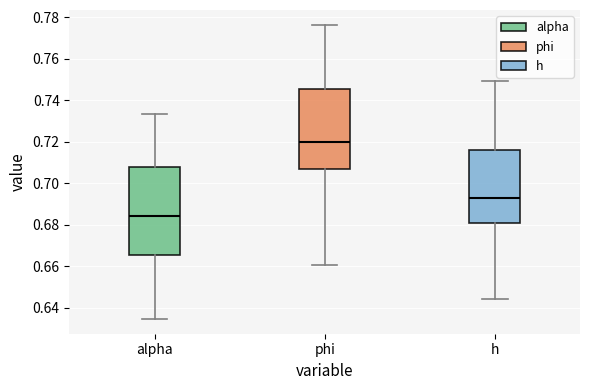

Comparing the boxes themselves (not the whiskers), which one is the tallest?

alpha